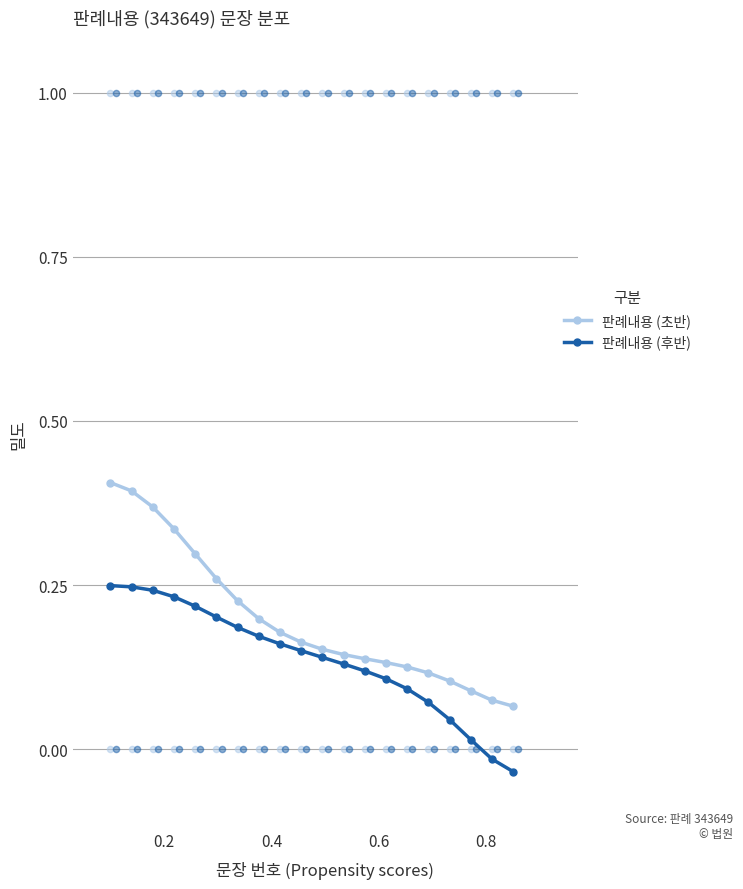

What are all the series names shown in the legend?

판례내용 (초반), 판례내용 (후반)